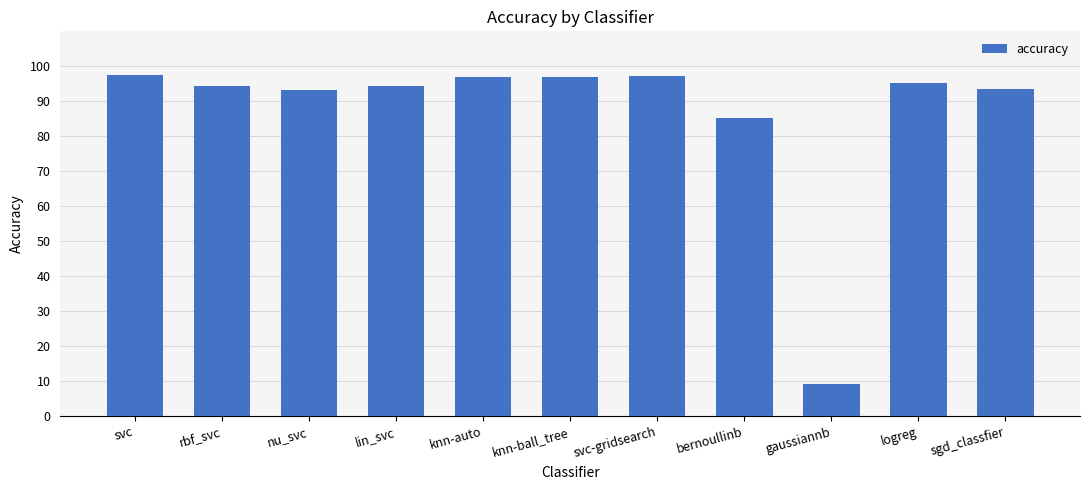

Reading left to right, what are all the values shown in this chart?

svc=1.0	rbf_svc=0.9	nu_svc=0.9	lin_svc=0.9	knn-auto=1.0	knn-ball_tree=1.0	svc-gridsearch=1.0	bernoullinb=0.9	gaussiannb=0.1	logreg=1.0	sgd_classfier=0.9